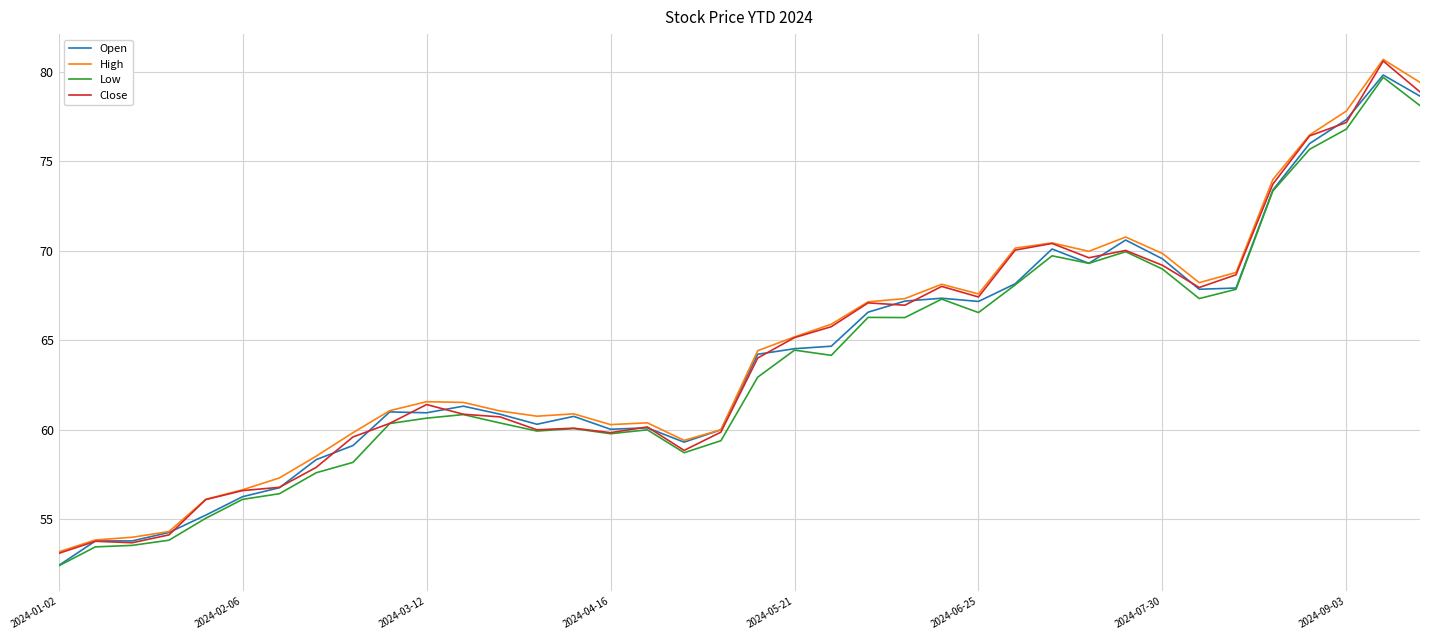

What is the smallest value displayed?

52.4